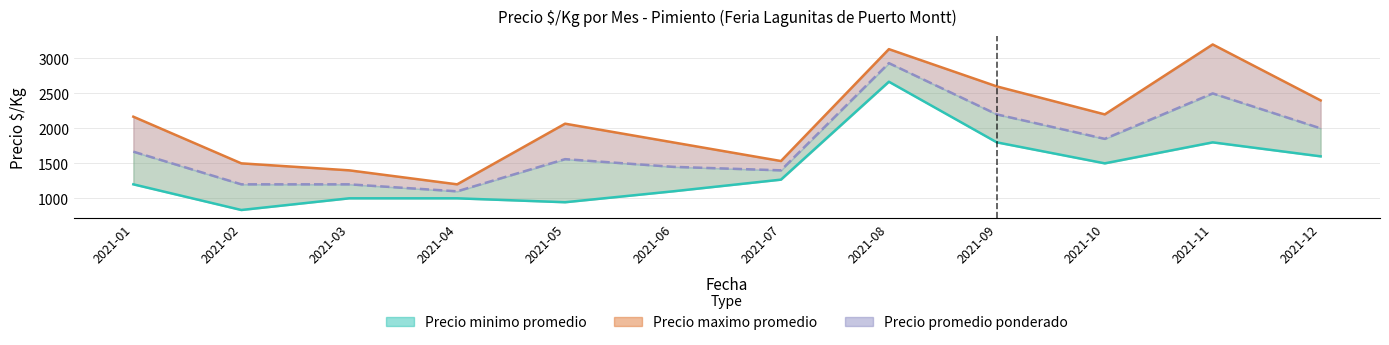

How many interior local peaks does the Precio minimo promedio series have?

2